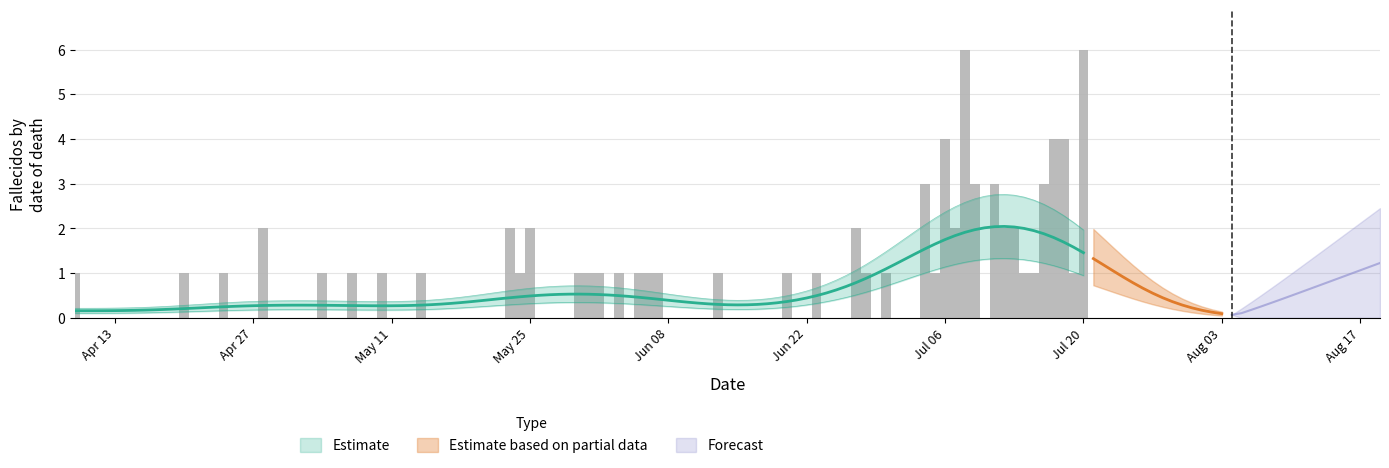

The chart shows a value of 1 at 11. True or false?

True